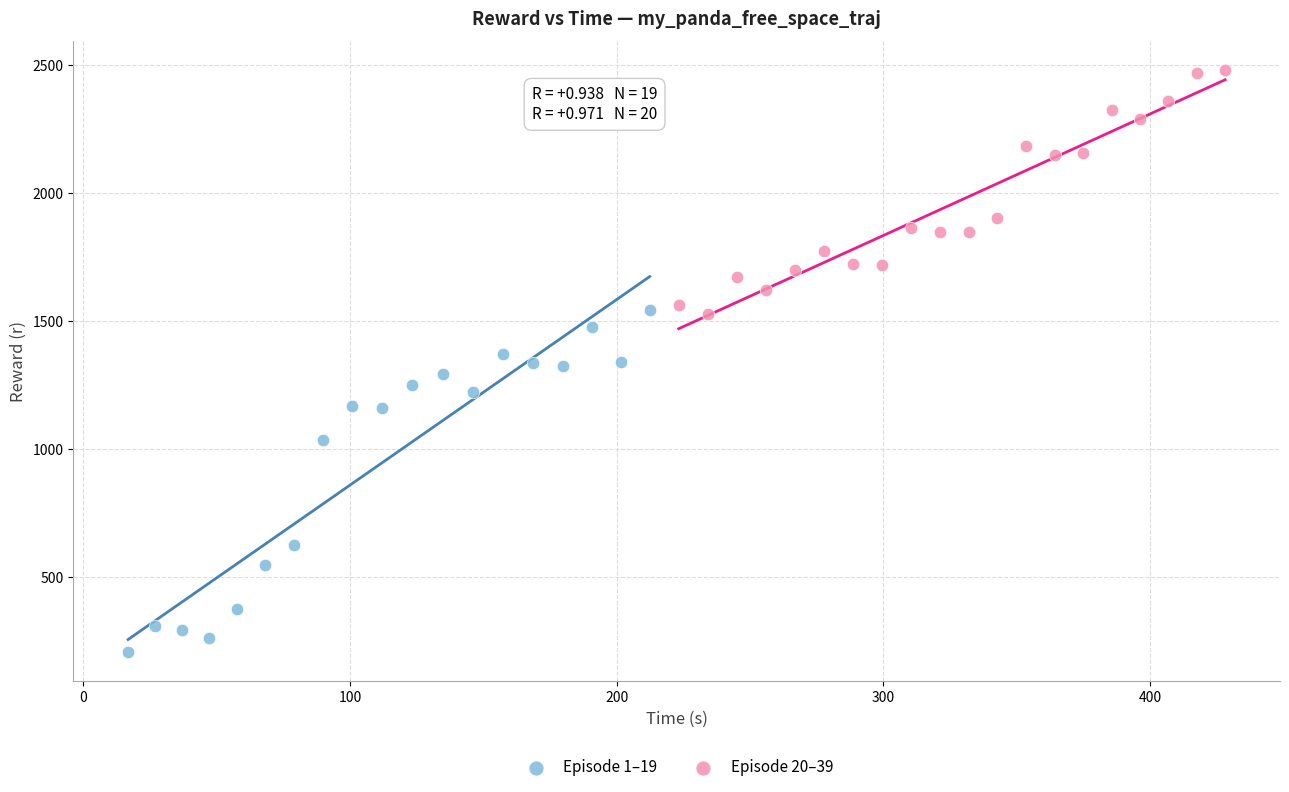

Which series has the widest spread of Y values?

Episode 1–19